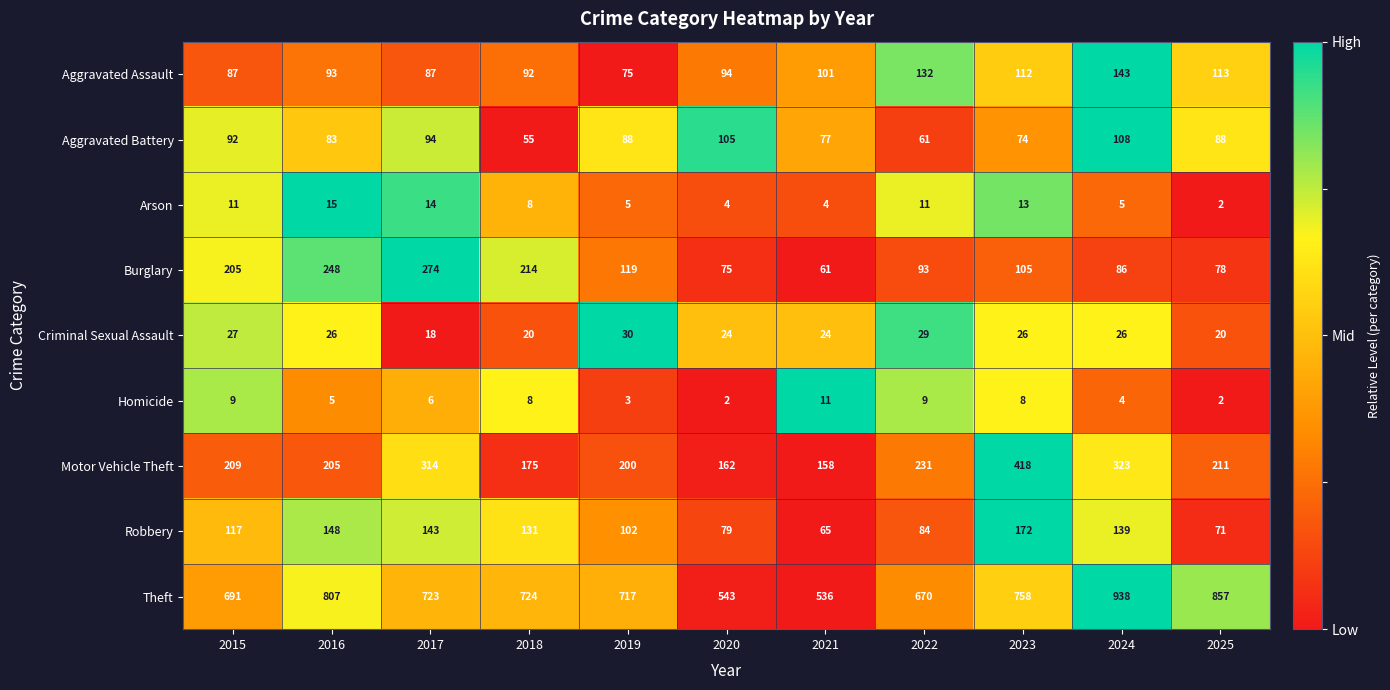

What is the approximate value of Motor Vehicle Theft at 2021, to the nearest 50?

150